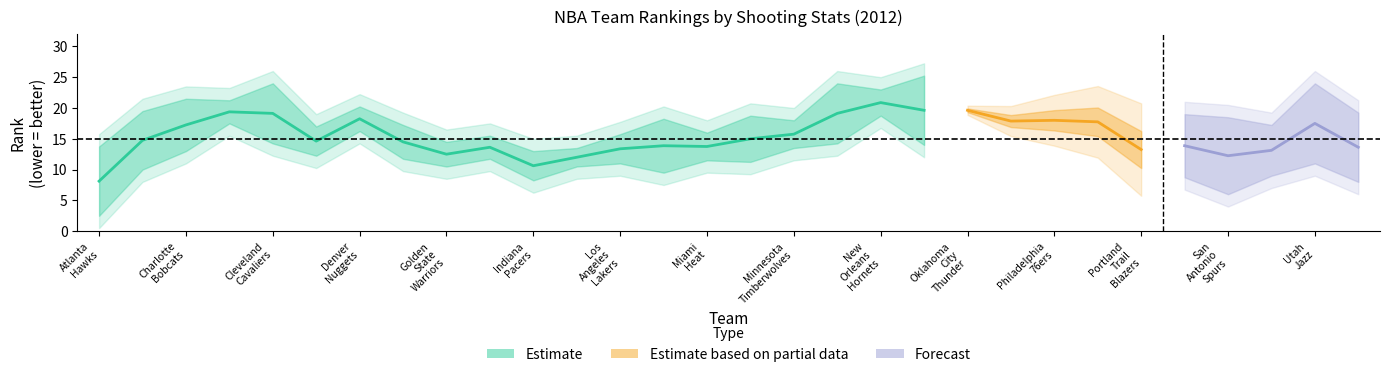

At how many categories does at least one series exceed 11?

30